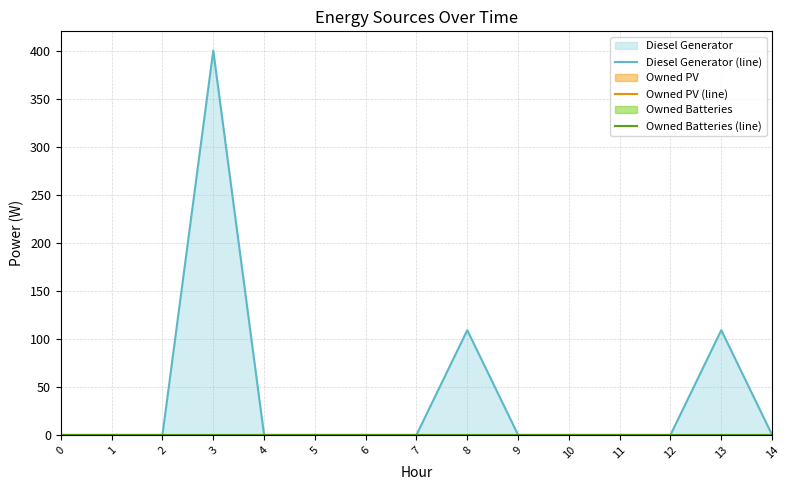

List the labels in order of Owned Batteries (line) value, smallest first.

0, 1, 2, 3, 4, 5, 6, 7, 8, 9, 10, 11, 12, 13, 14